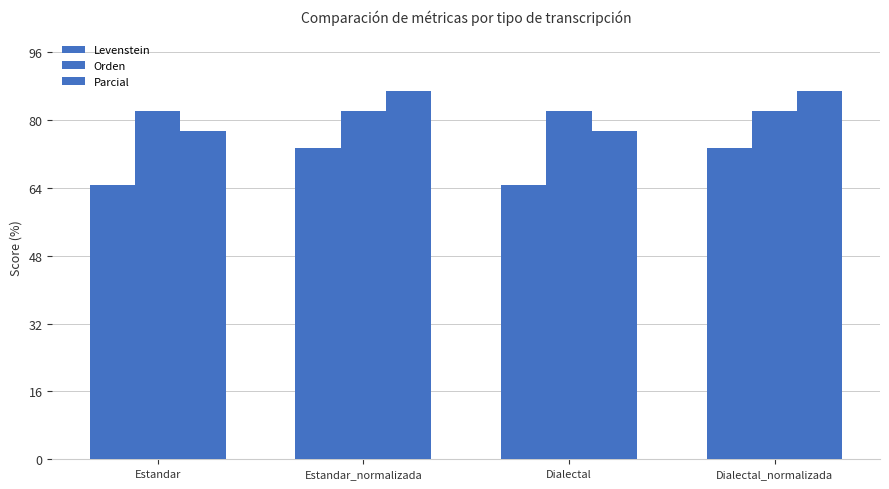

What is the sum of the Orden values at Estandar and Estandar_normalizada?

164.2